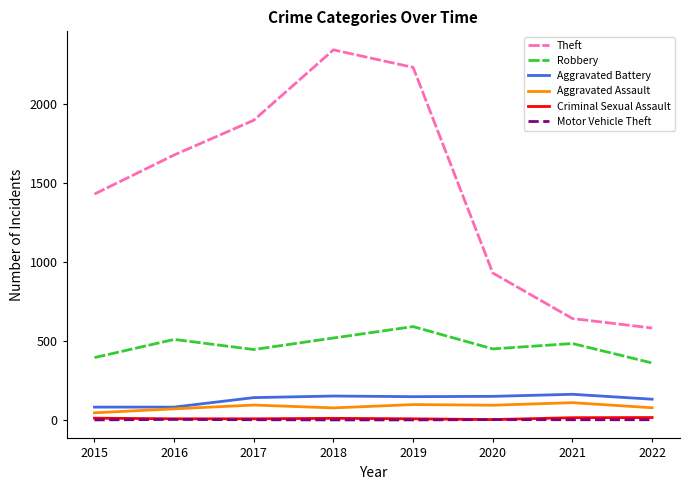

What is the difference between the highest and lowest values at 2015?

1428